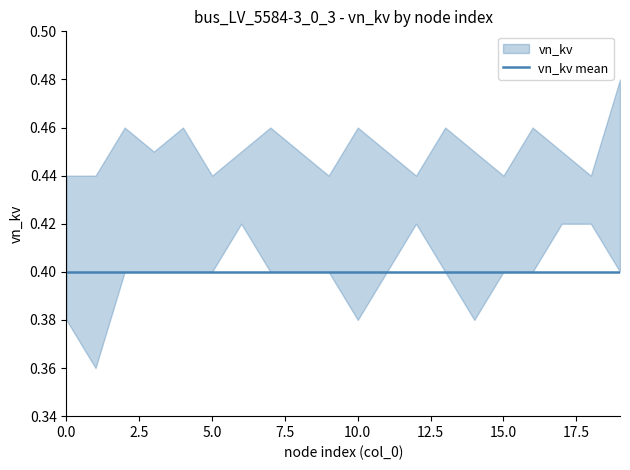

At 12, list the series in order from largest to smallest.

vn_kv_upper, vn_kv_lower, vn_kv